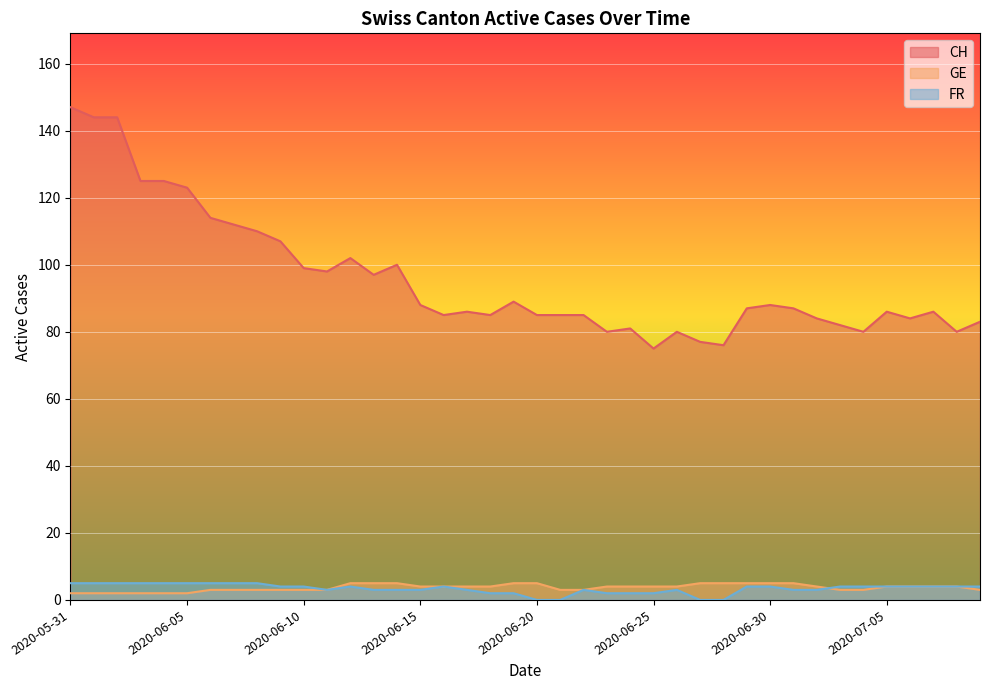

True or false: CH and GE cross at least once.

False